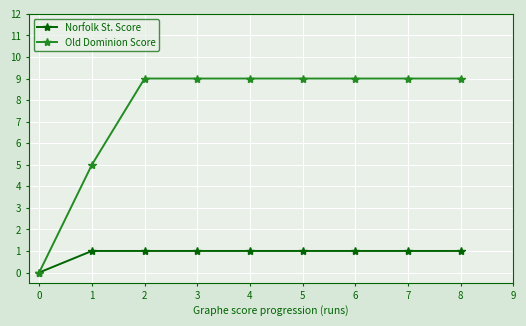

Reading left to right, extract all data points from this chart.

Norfolk St. Score: 0	1	1	1	1	1	1	1	1
Old Dominion Score: 0	5	9	9	9	9	9	9	9